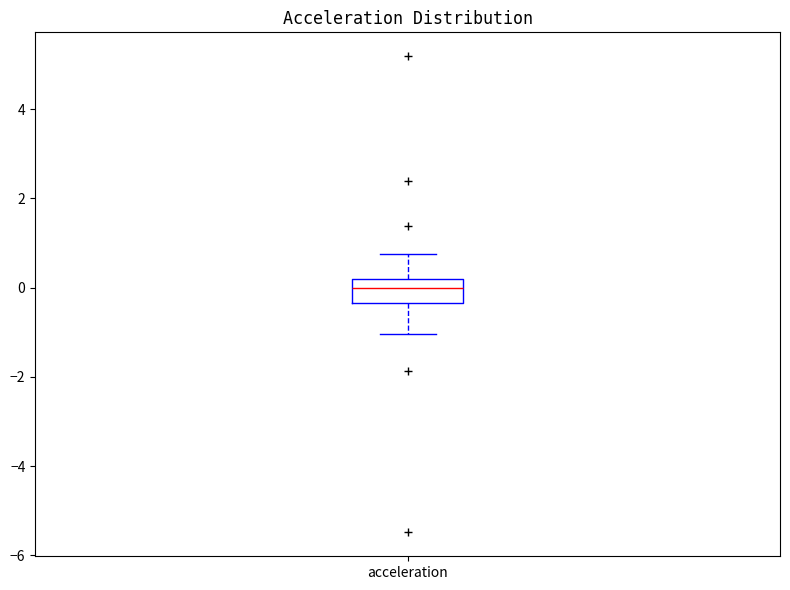

Transcribe this box plot: give where the median line is, the range the box spans, and where the two whiskers end, as read against the y-axis. The values are not printed on the chart, so give them approximately, as read against the axis.

median 0.0, box -0.4 to 0.2, whiskers -1.0 to 0.8